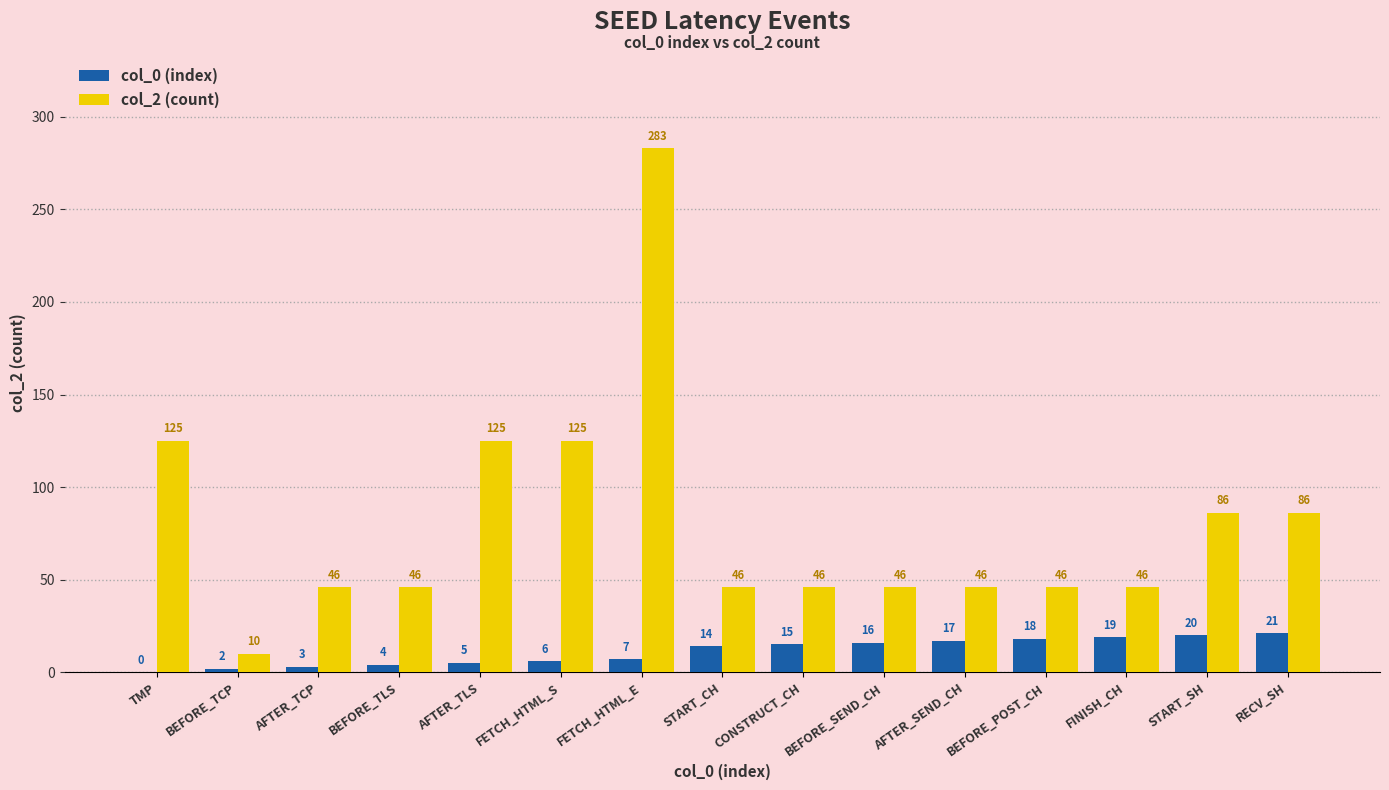

What is the greatest value displayed?

283